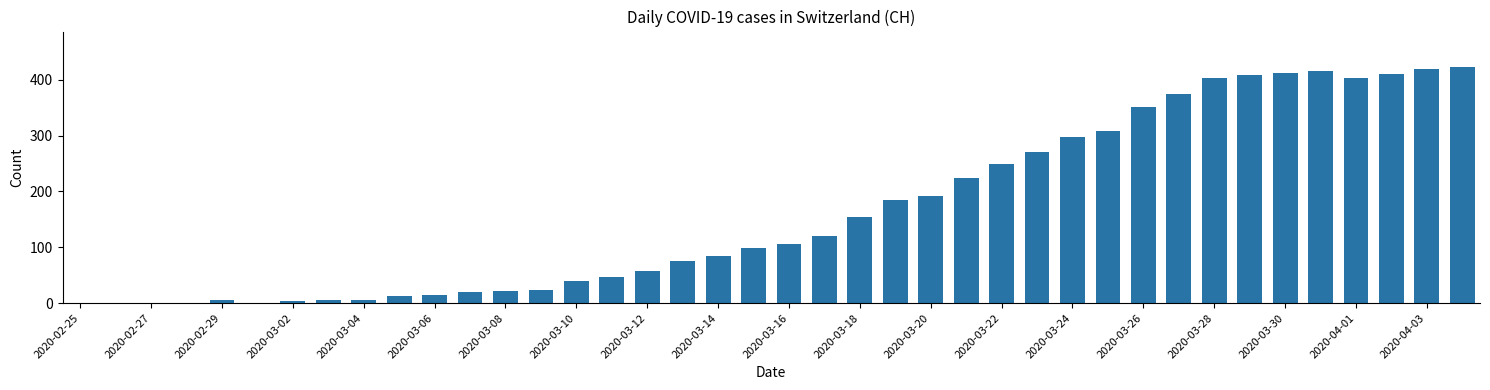

How many series are shown in this chart?

1